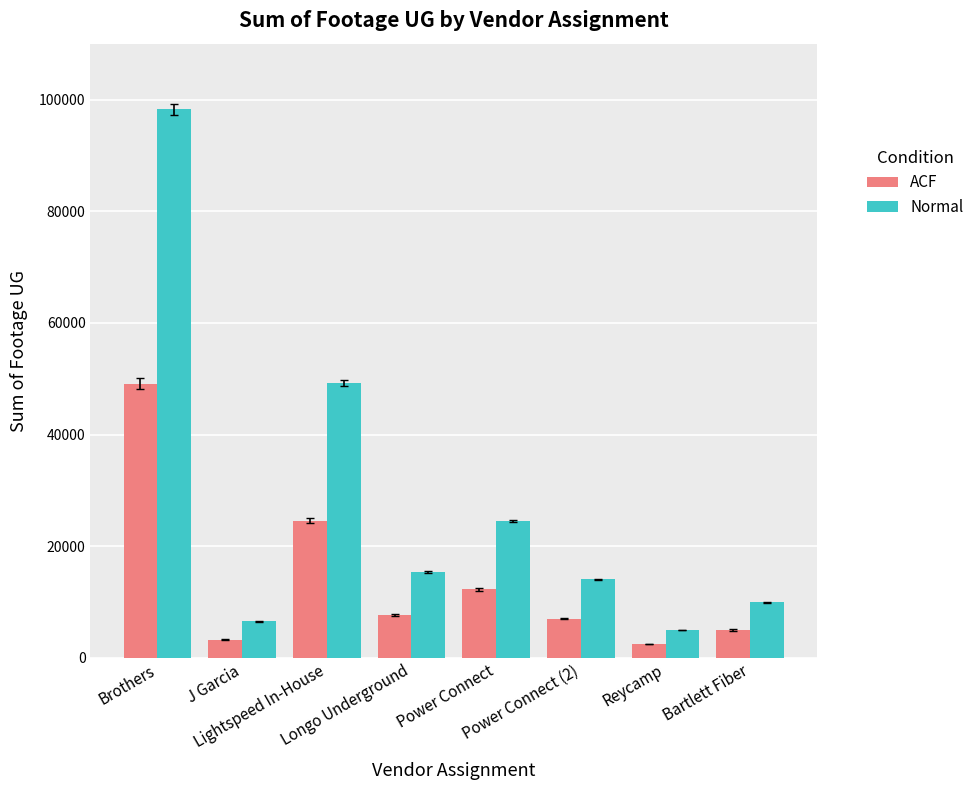

Reading left to right, transcribe all the data shown in this chart.

ACF: 49137.0	3263.0	24610.0	7707.5	12257.0	7027.0	2487.5	4992.0
Normal: 98274.0	6526.0	49220.0	15415.0	24514.0	14054.0	4975.0	9984.0